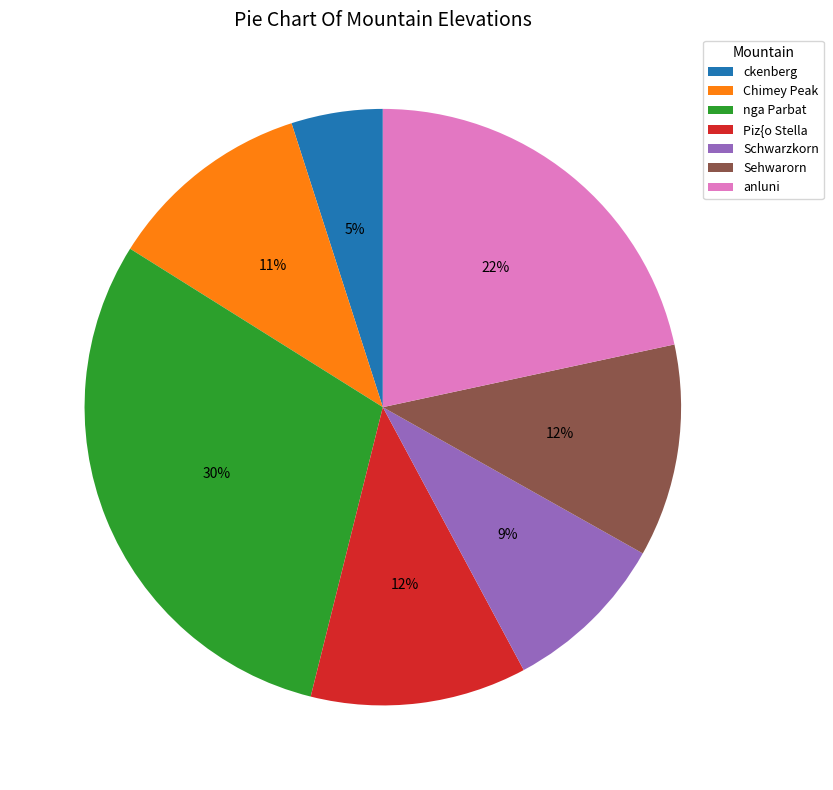

What is the largest slice in the pie chart?

nga Parbat